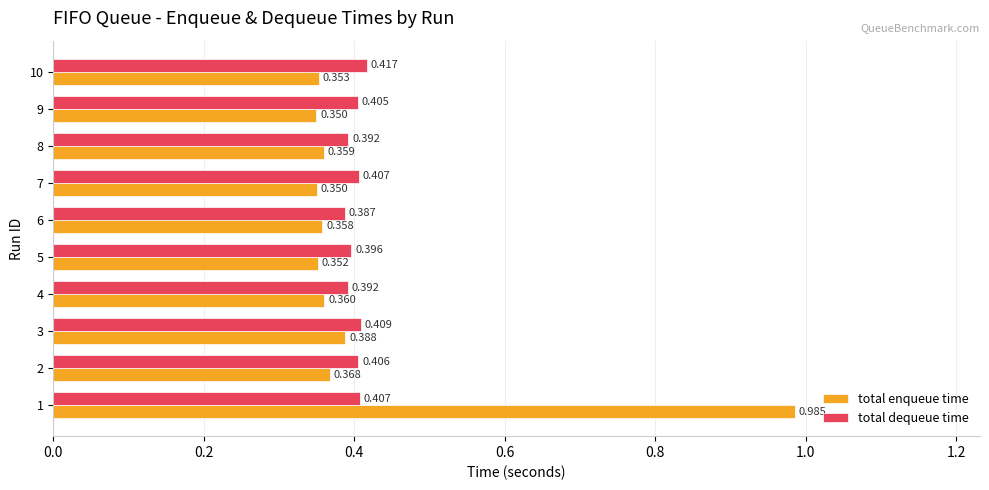

What are all the series names shown in the legend?

total enqueue time, total dequeue time